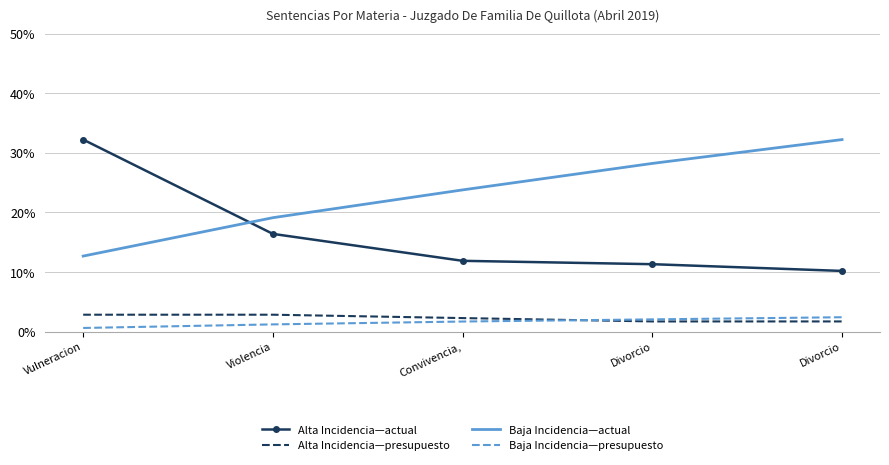

What is the greatest value displayed?

32.2